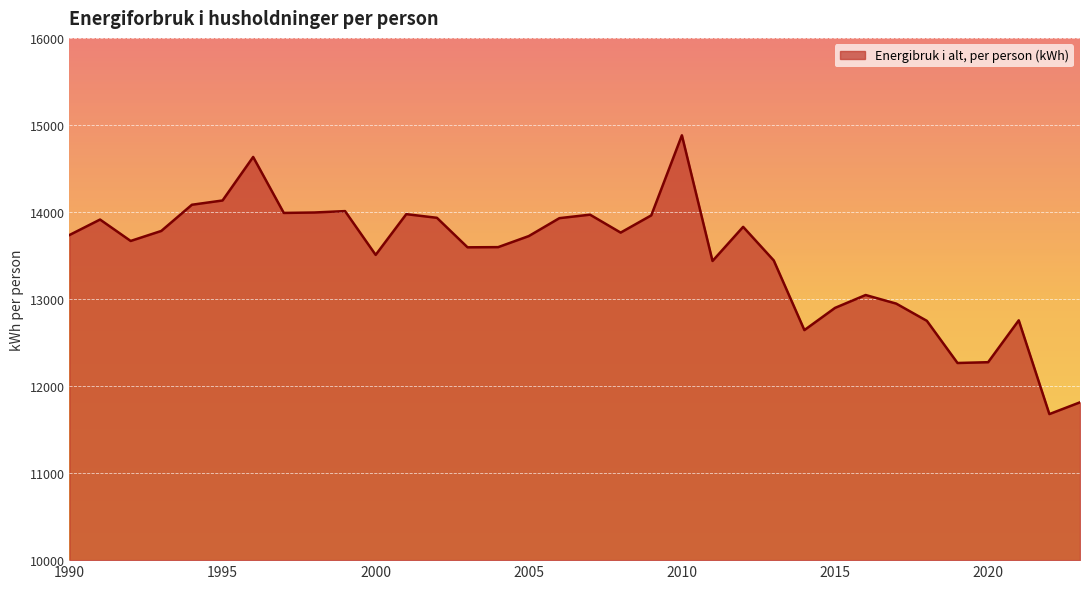

What is the difference between the maximum and minimum values?

3203